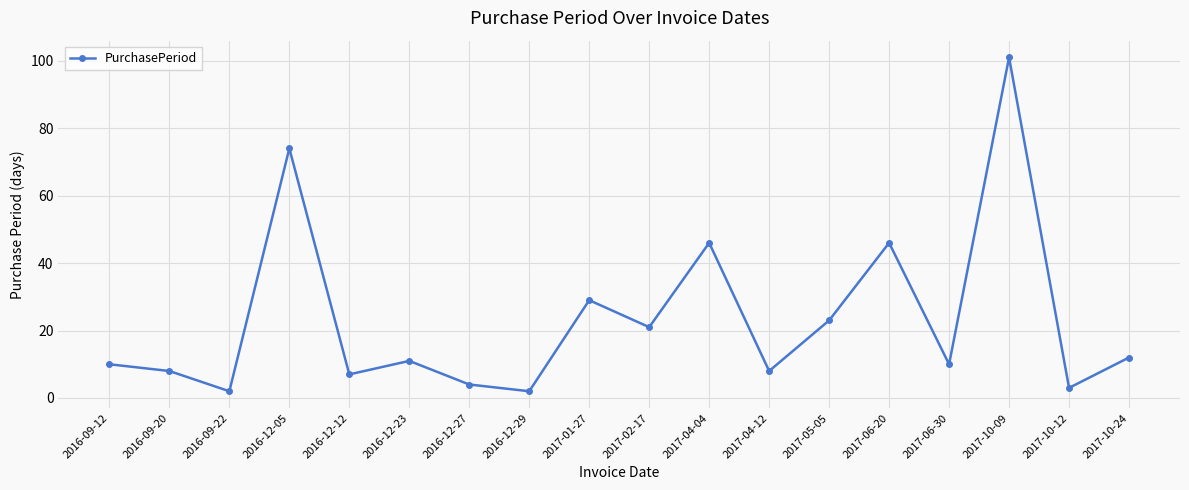

The value at 2016-12-27 is 4. True or false?

True